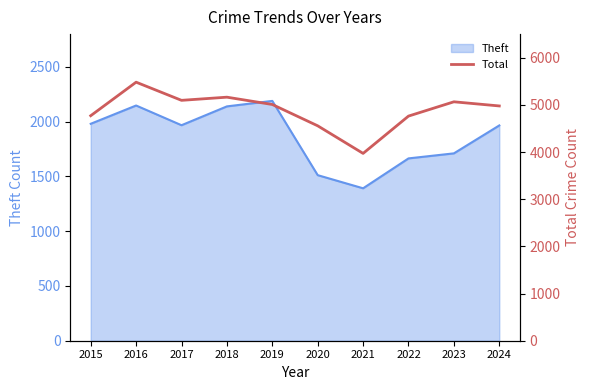

At which label does Theft reach its minimum?

2021